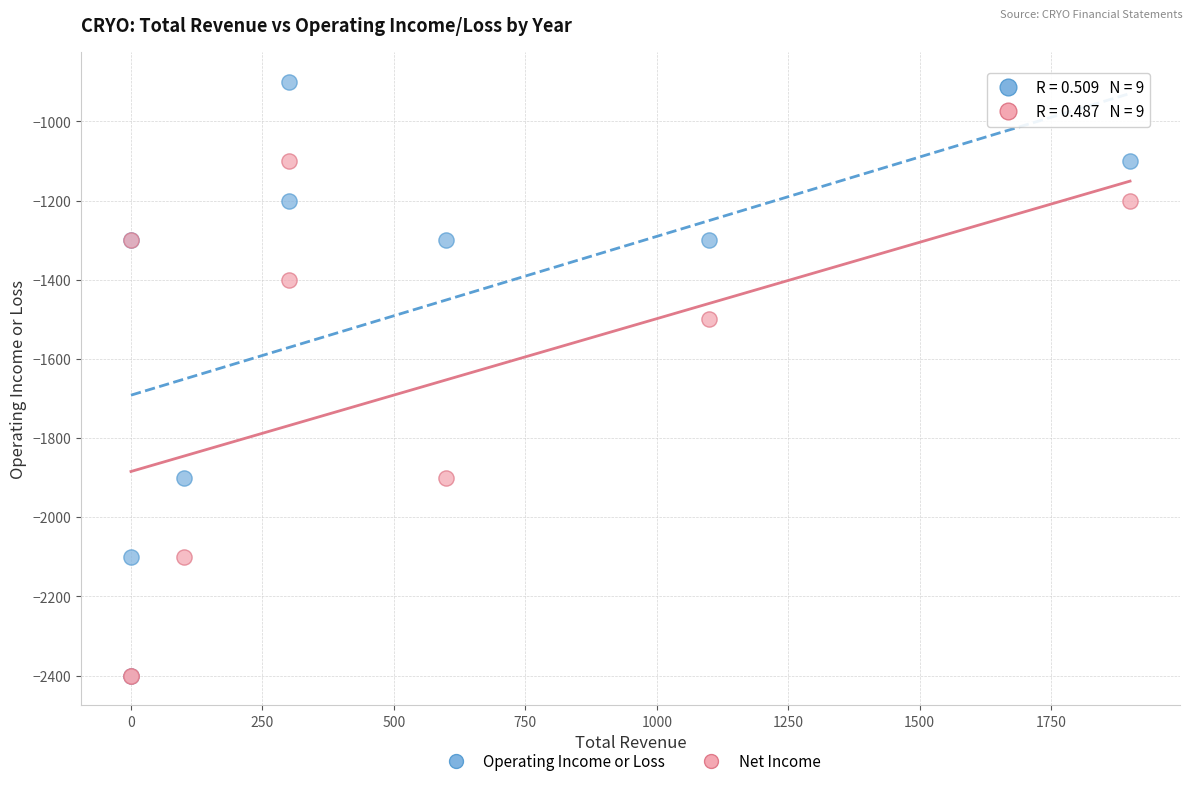

Across all series, what Y value is closest to -1650?

-1500